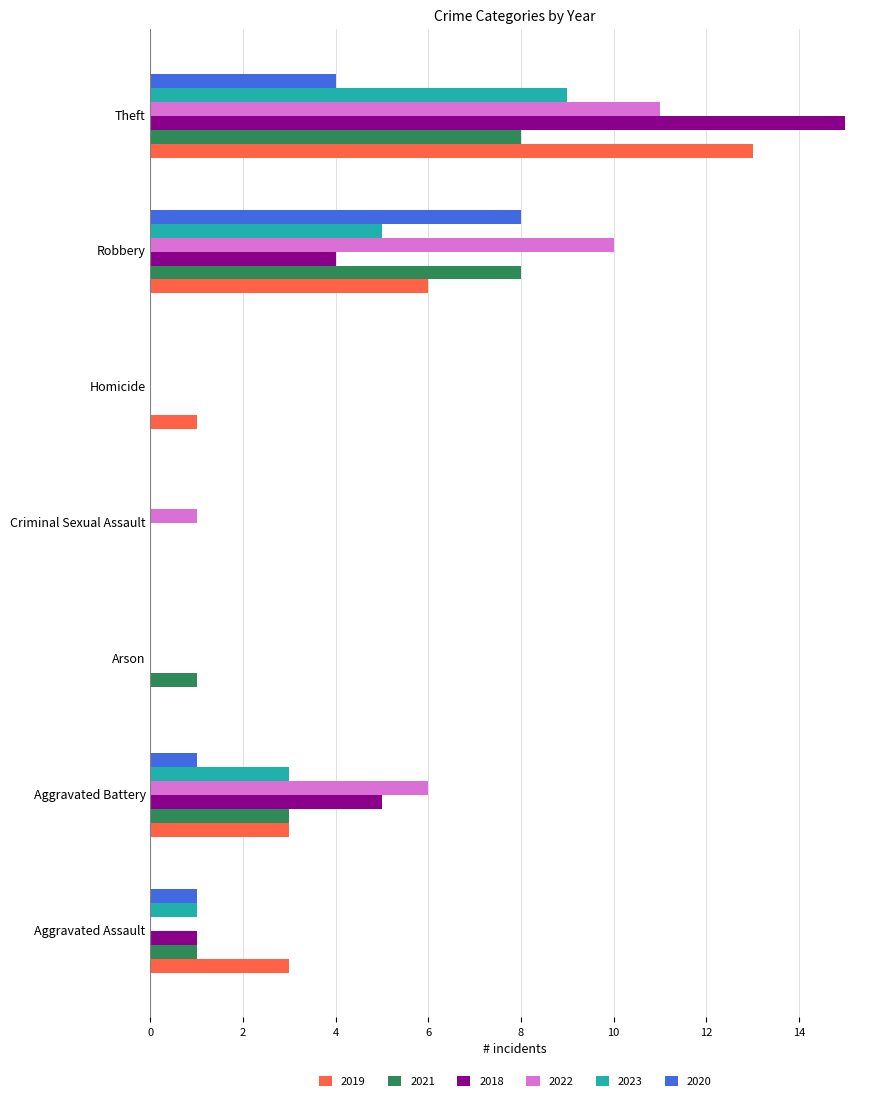

At which category is the sum across all series the highest?

Theft